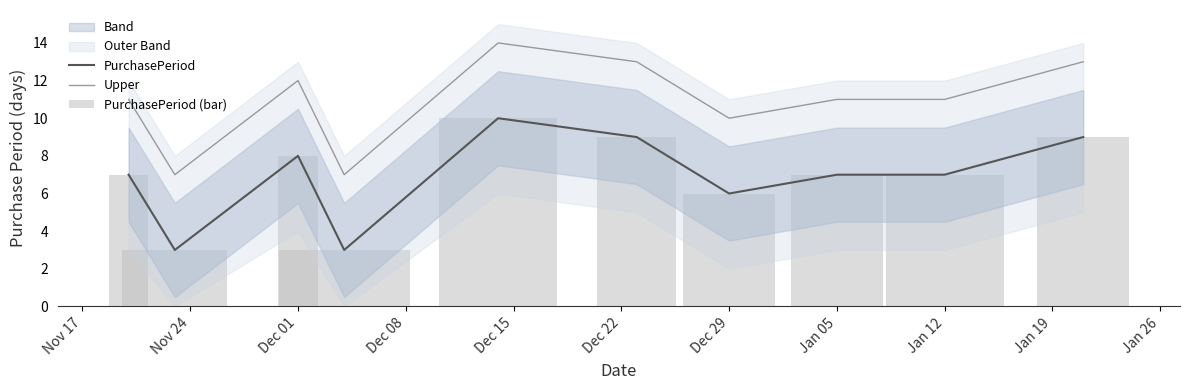

What is the sum of all Upper values?

109